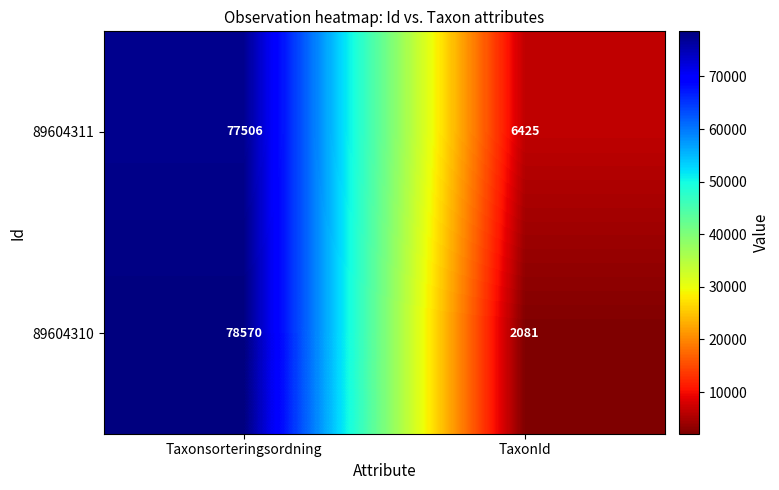

What is the smallest value displayed?

2081